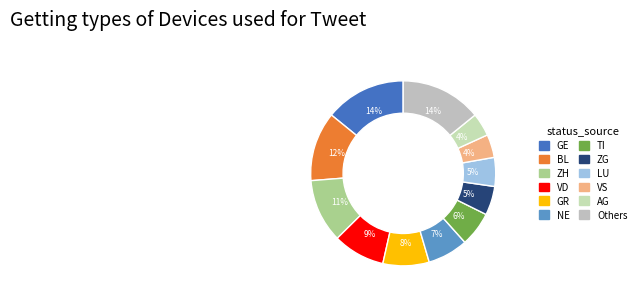

To the nearest percent, what is the difference between the largest and smallest slice percentages?

10%